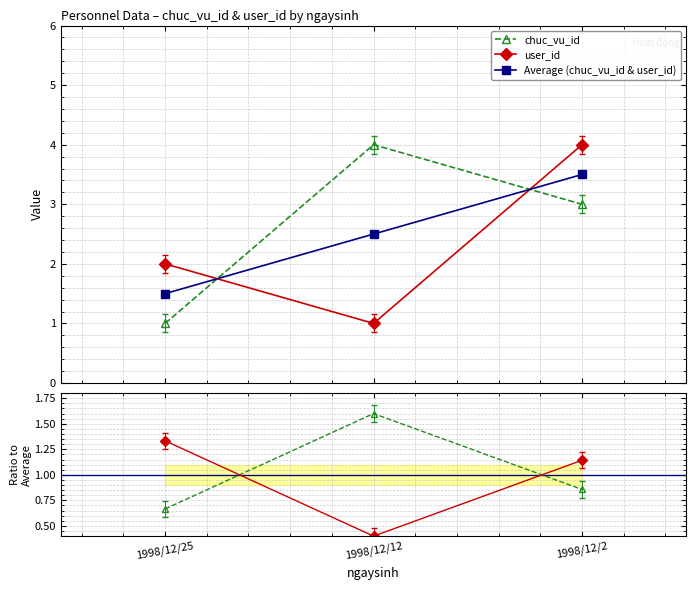

Which series has the largest total across all categories?

Average (chuc_vu_id & user_id)